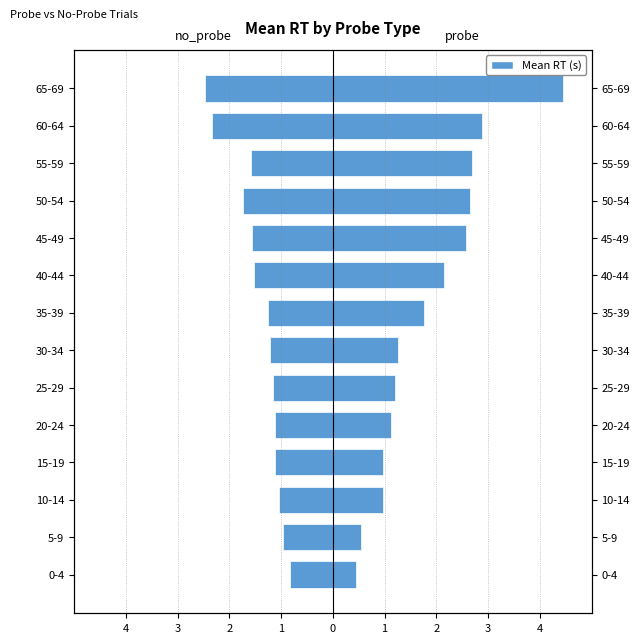

Rank the series by their average value, from highest to lowest.

probe, no_probe